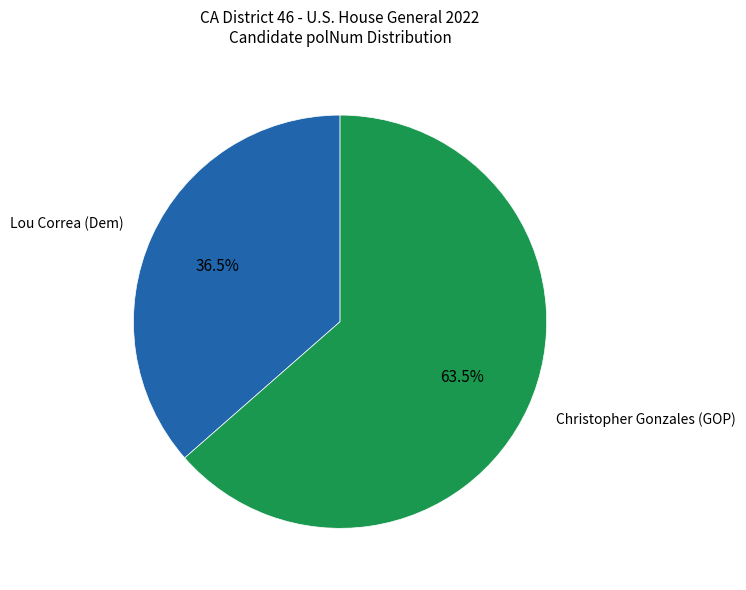

The Christopher Gonzales (GOP) slice represents 55% of the pie. True or false?

False